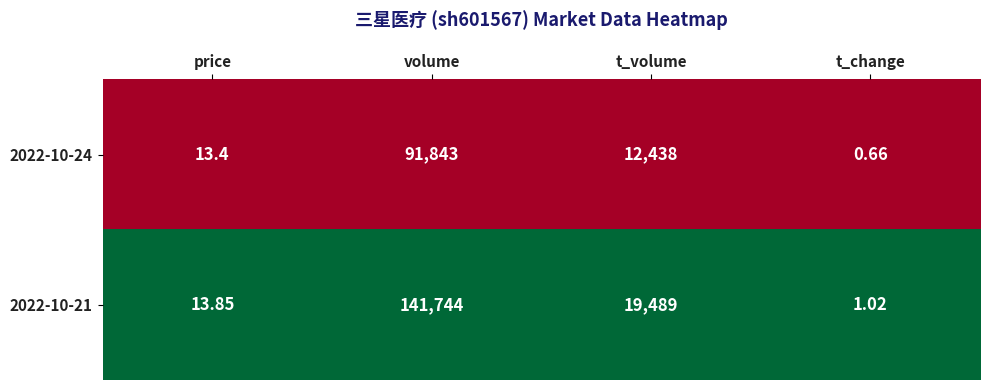

Count the number of categories in the chart.

4